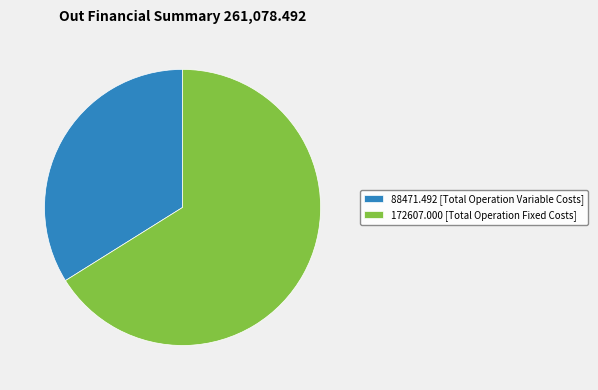

Combined, do 88471.492 [Total Operation Variable Costs] and 172607.000 [Total Operation Fixed Costs] account for over 50%?

Yes